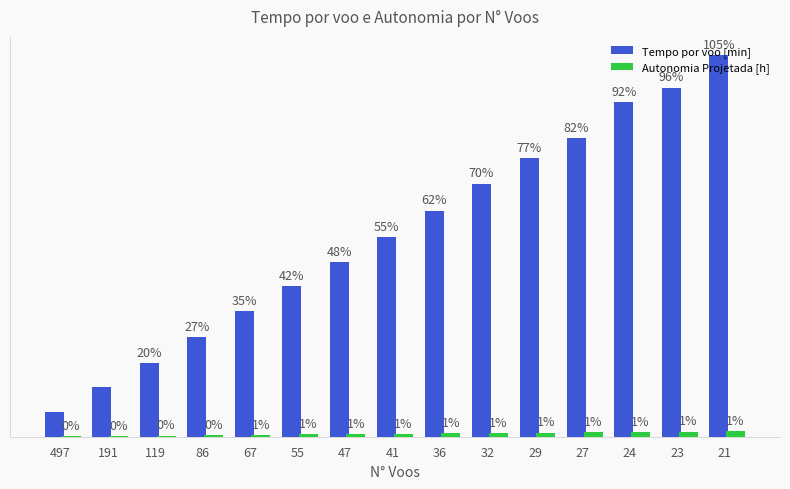

Is the value of Tempo por voo [min] at 24 greater than the value of Autonomia Projetada [h] at 119?

Yes